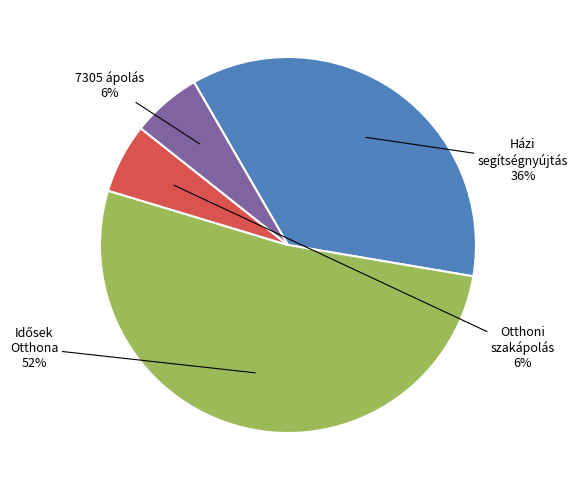

Does any single category account for the majority?

Yes